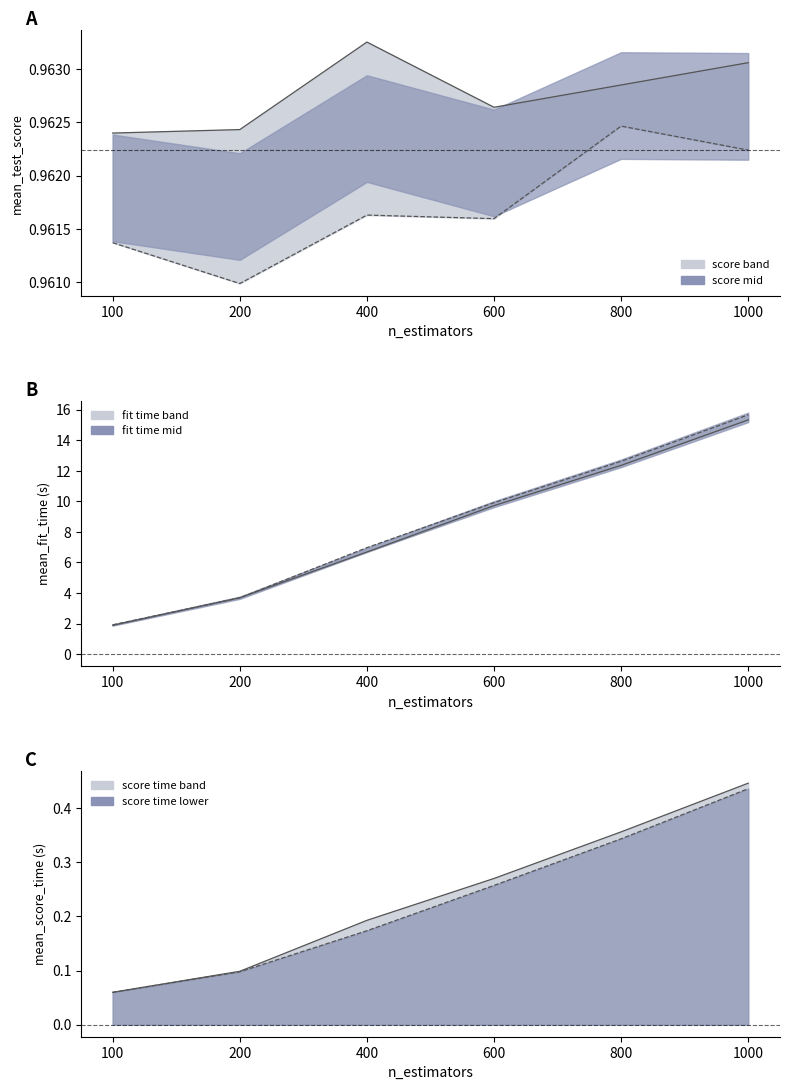

True or false: gini score time has more than 0 interior local peaks.

False